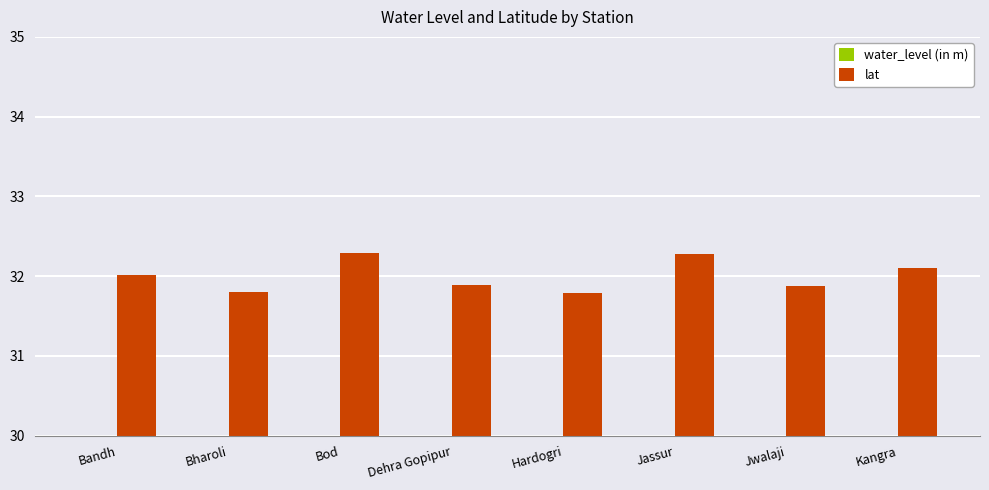

At which label is lat closest to 32?

Bandh